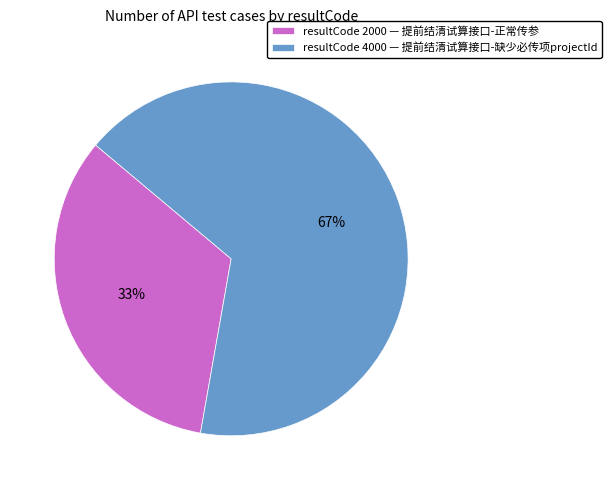

Is it true that resultCode 4000 — 提前结清试算接口-缺少必传项projectId is 81% of the pie?

False